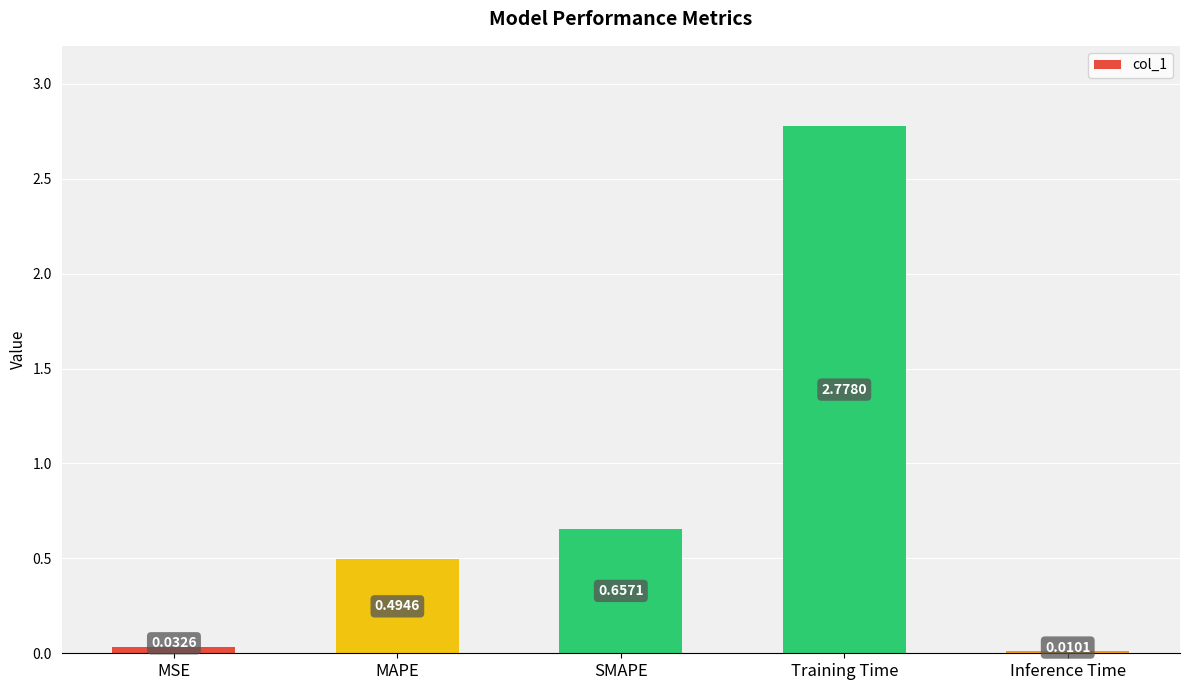

Which has a higher value, SMAPE or MSE?

SMAPE